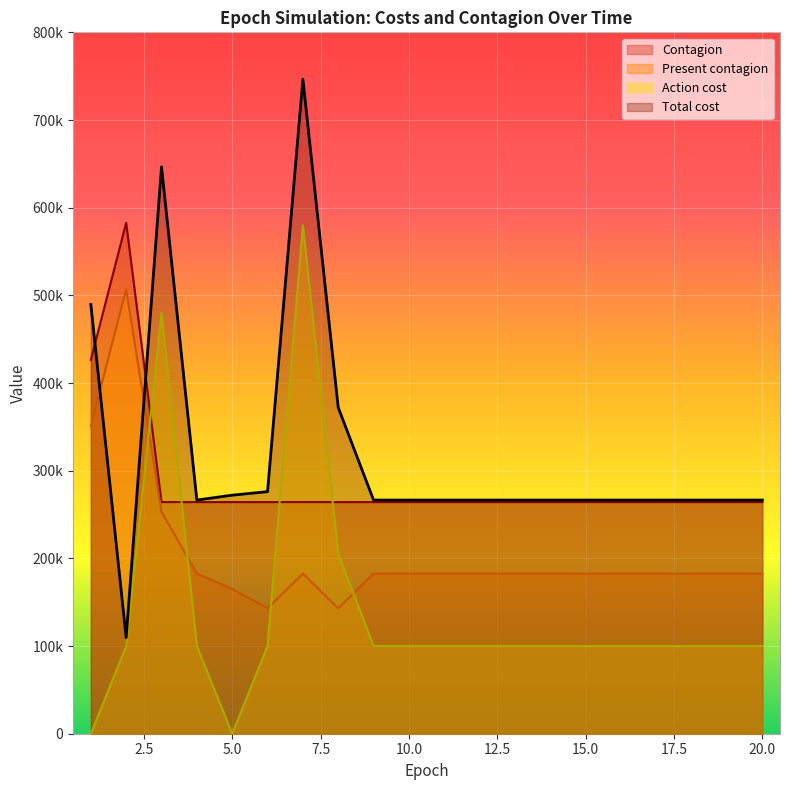

List the labels in order of Contagion value, smallest first.

3, 4, 5, 6, 7, 8, 9, 10, 11, 12, 13, 14, 15, 16, 17, 18, 19, 20, 1, 2